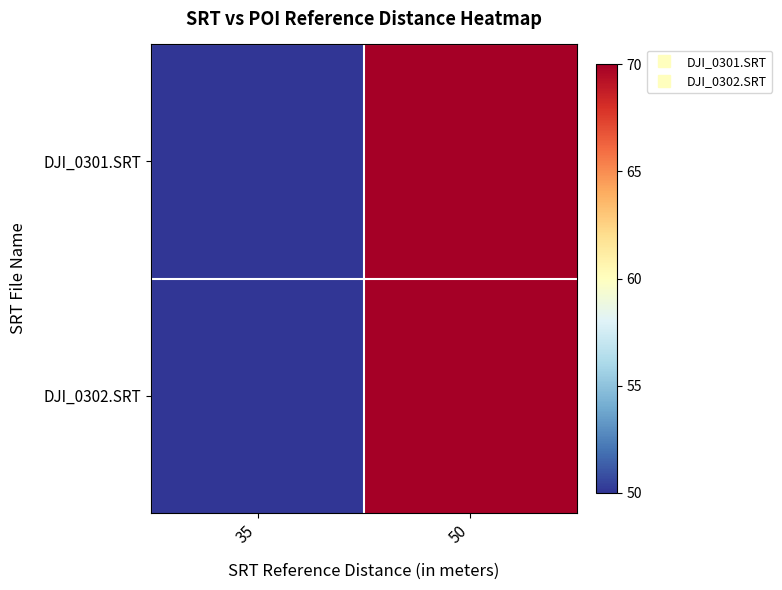

Which has a higher value, 35 or 50?

50